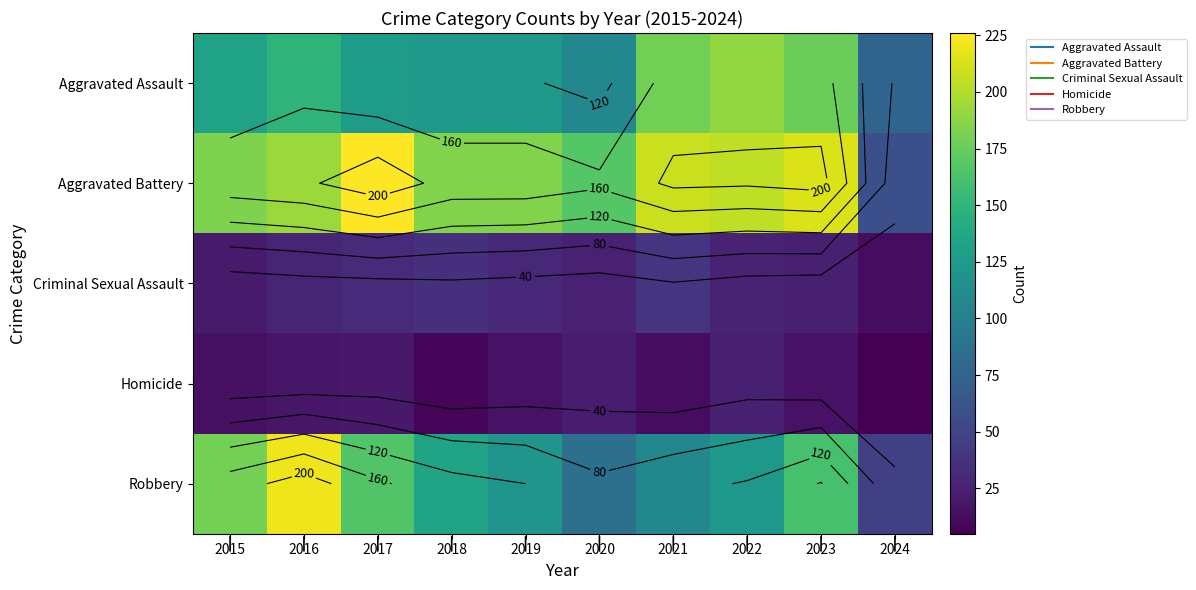

What is the approximate value of Aggravated Assault at 2018, to the nearest 5?

125